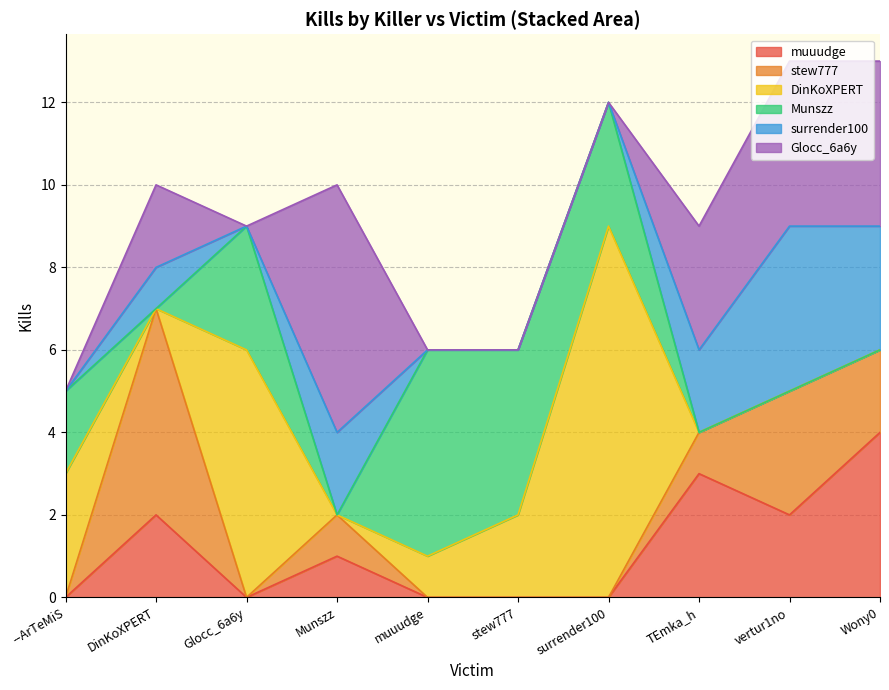

Count the number of categories in the chart.

10